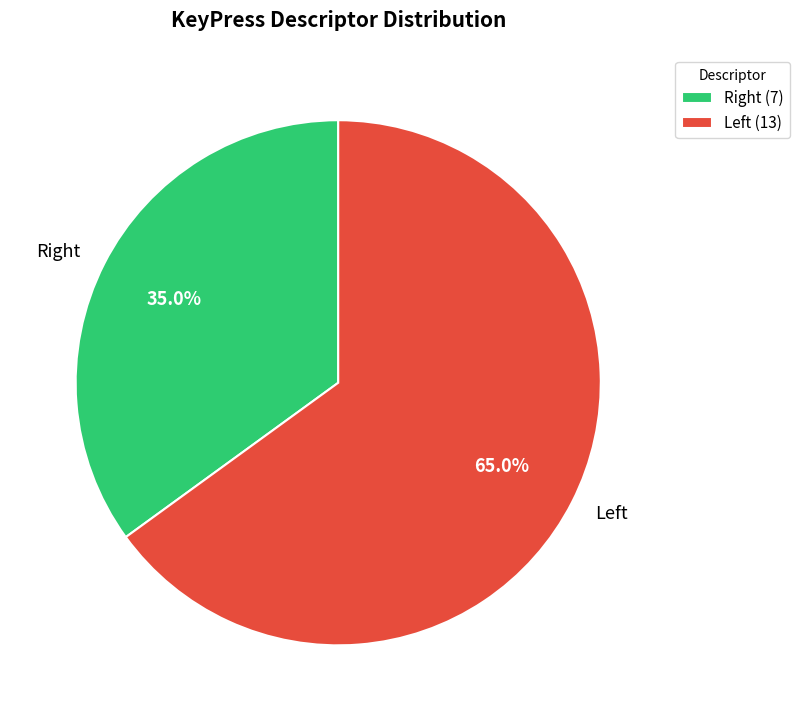

To the nearest percent, what is the average slice percentage?

50%